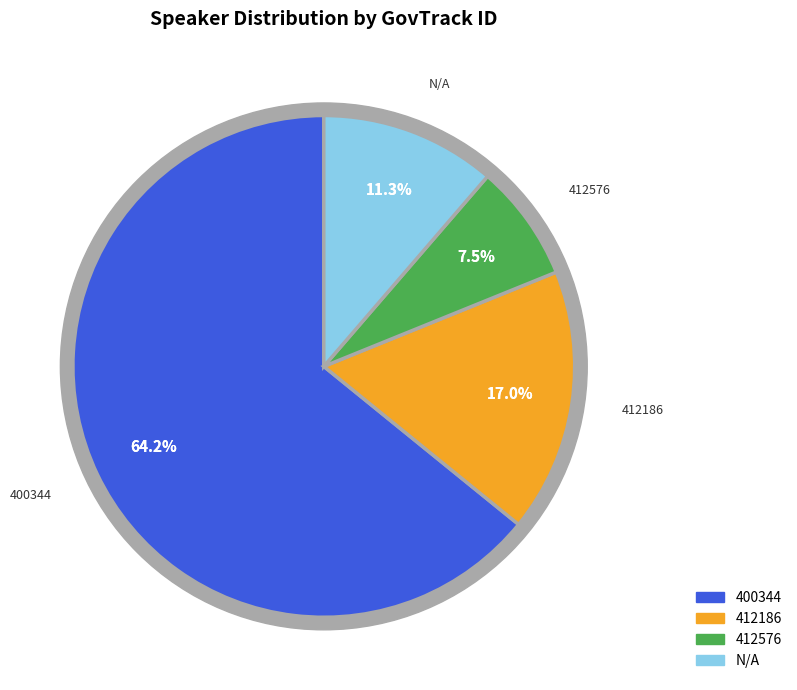

To the nearest percent, what is the combined percentage of 400344 and N/A?

75%